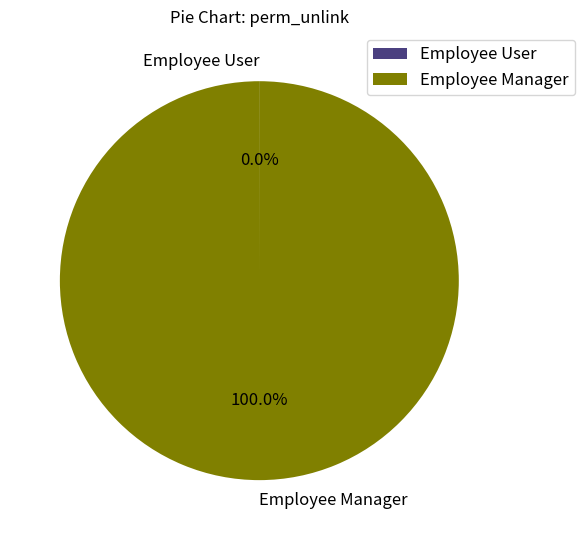

Does Employee Manager represent more than half of the total?

Yes